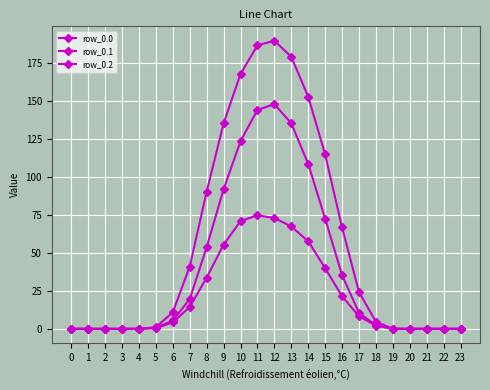

Which category has the highest value in the row_0.0 series?

12